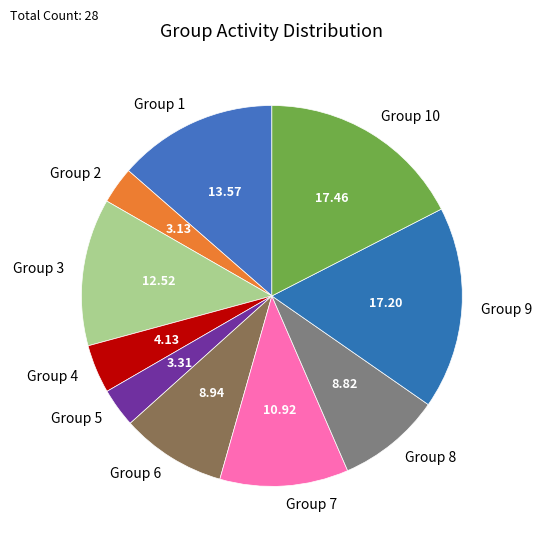

Approximately how many times larger is the value at Group 4 compared to Group 8?

0.5